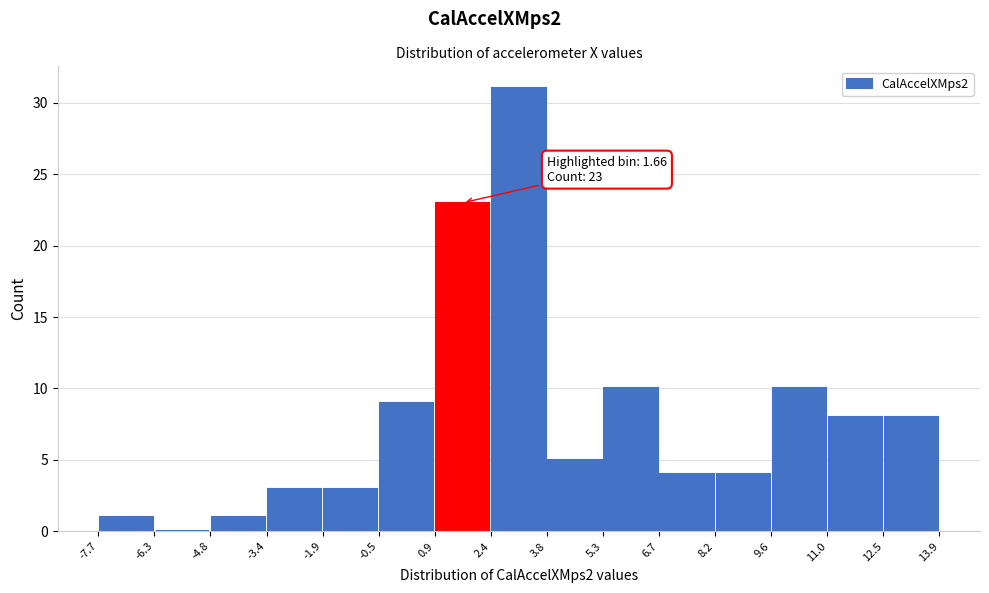

Over which range of the x-axis is the bar tallest?

2.4 to 3.8